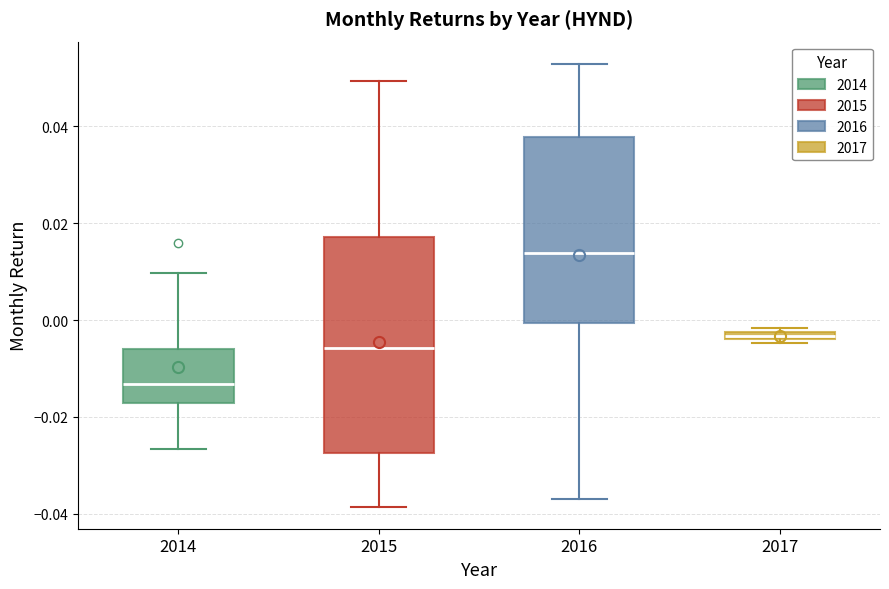

Which box's median line is the highest?

2016